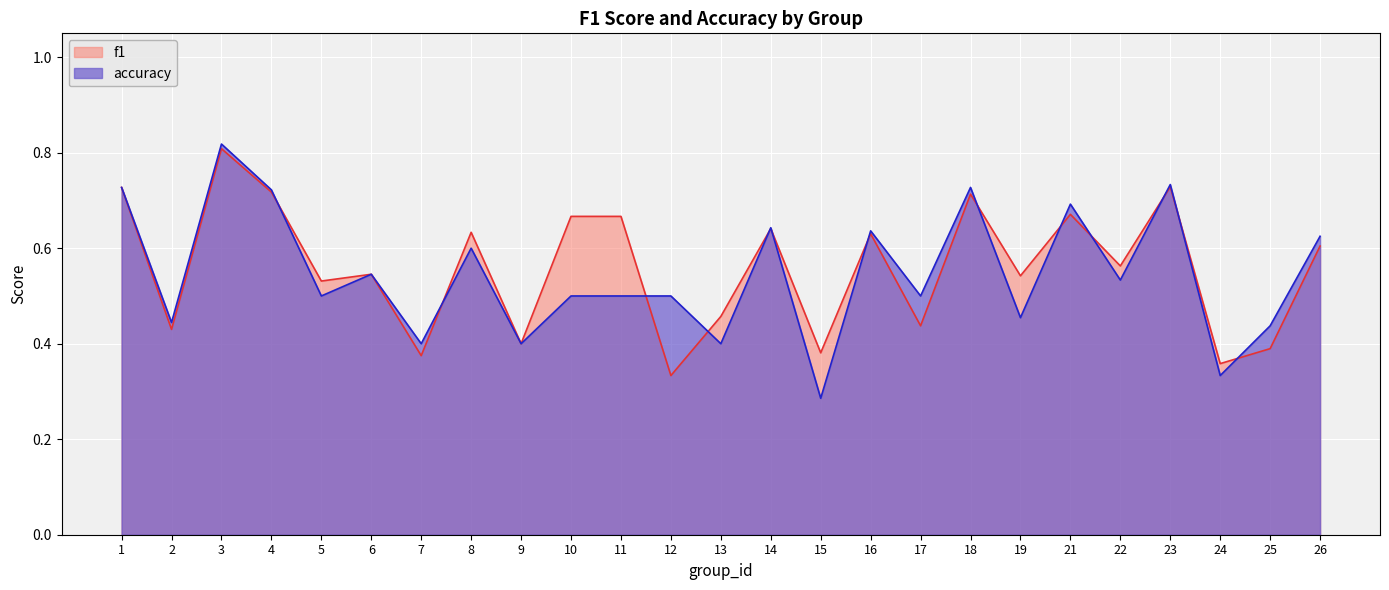

The accuracy series shows 0.5 at 10. True or false?

True